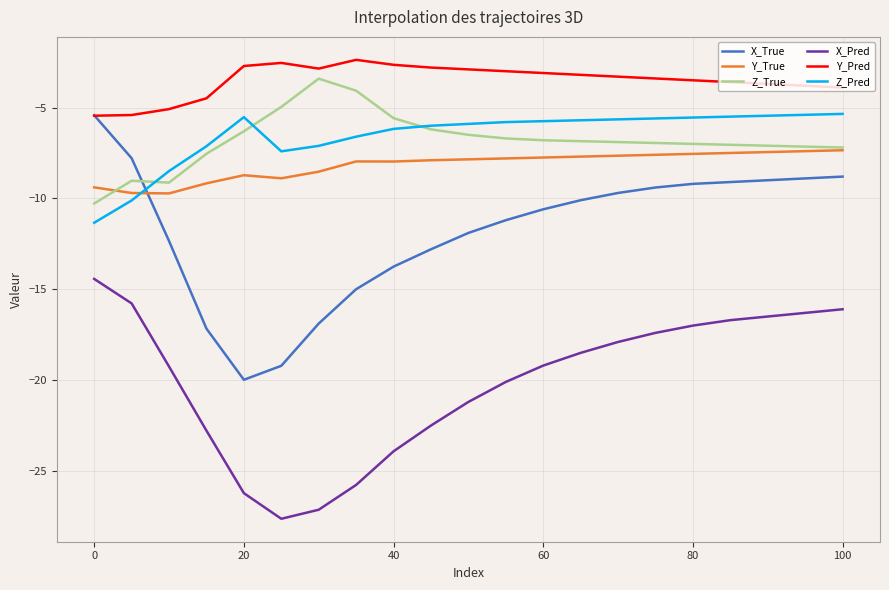

True or false: Y_True and Z_Pred cross at least once.

True